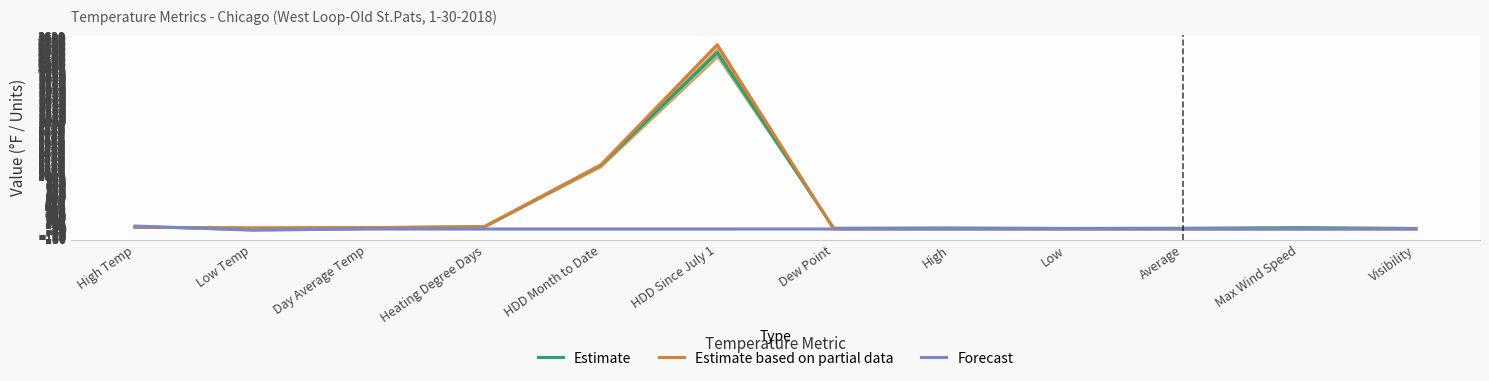

Which category has the lowest value in the Estimate series?

Low